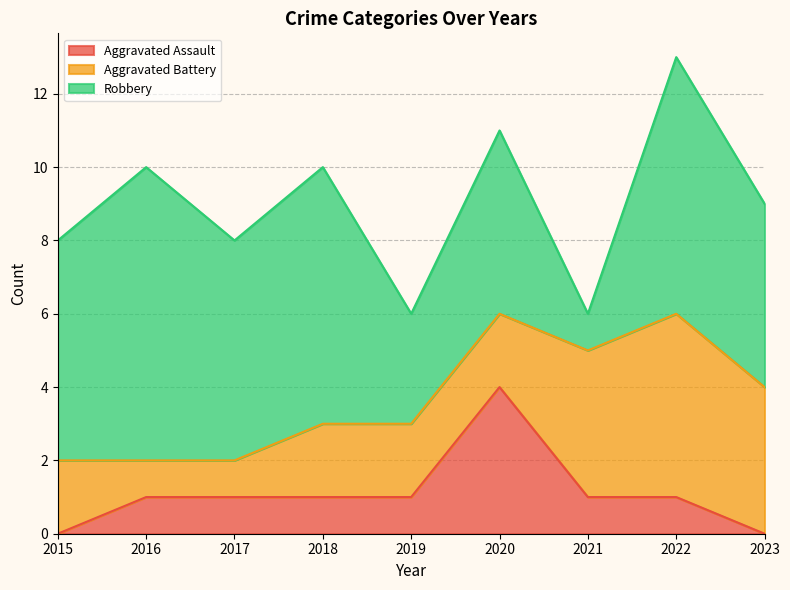

What is the maximum value shown in the chart?

8